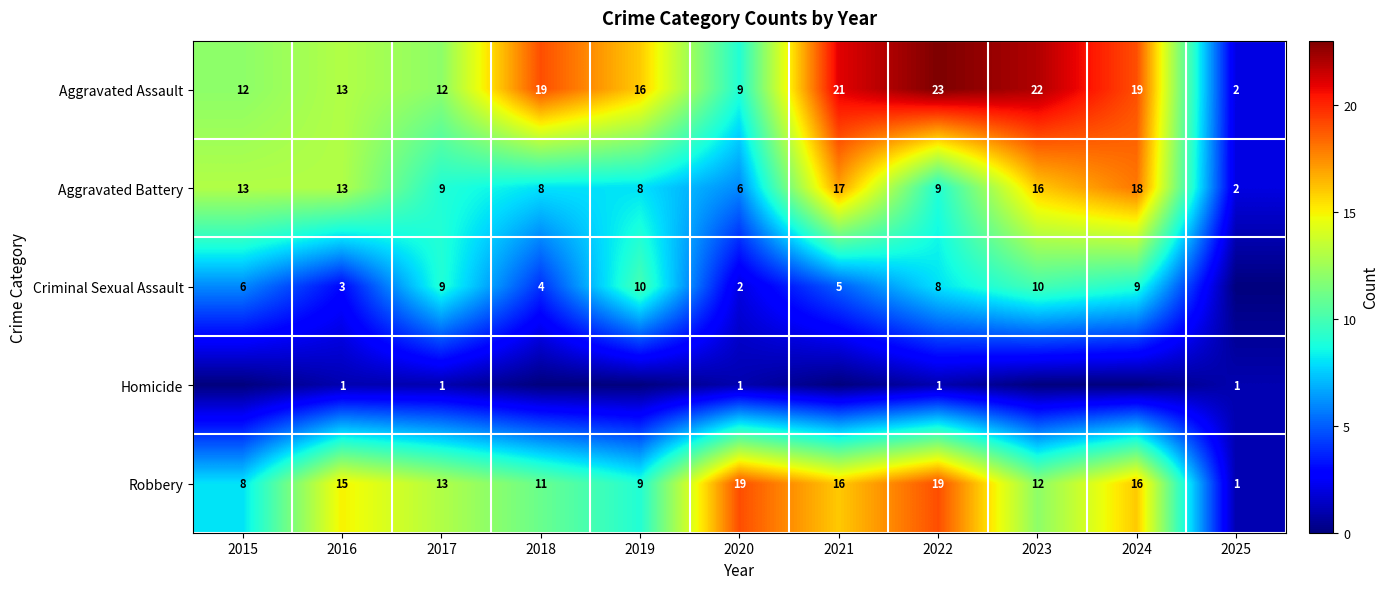

What is the difference between the second highest and minimum values in the Aggravated Assault series?

20